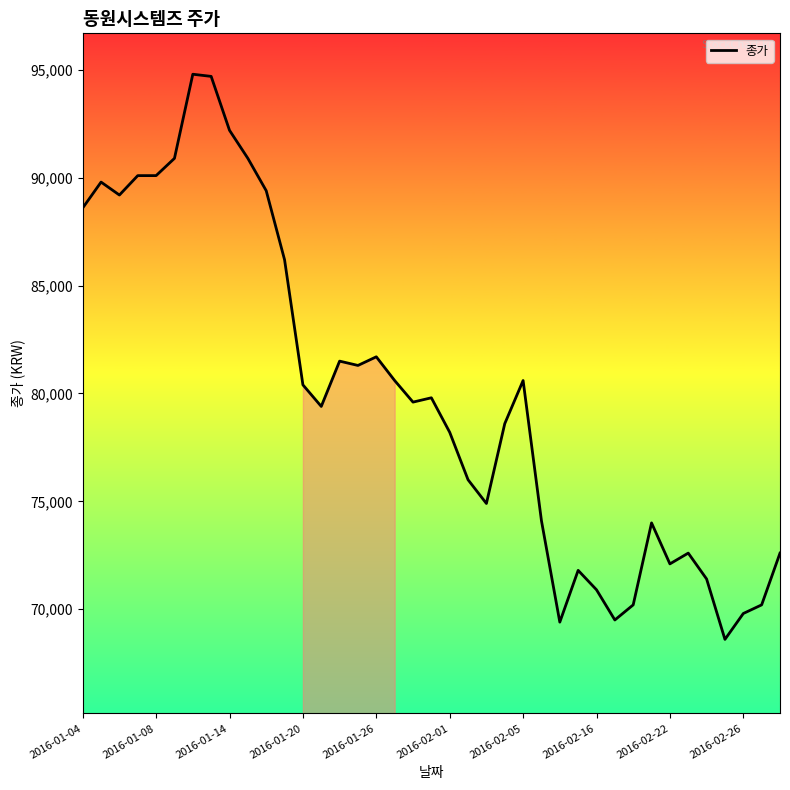

What is the difference between the maximum and minimum values?

26200